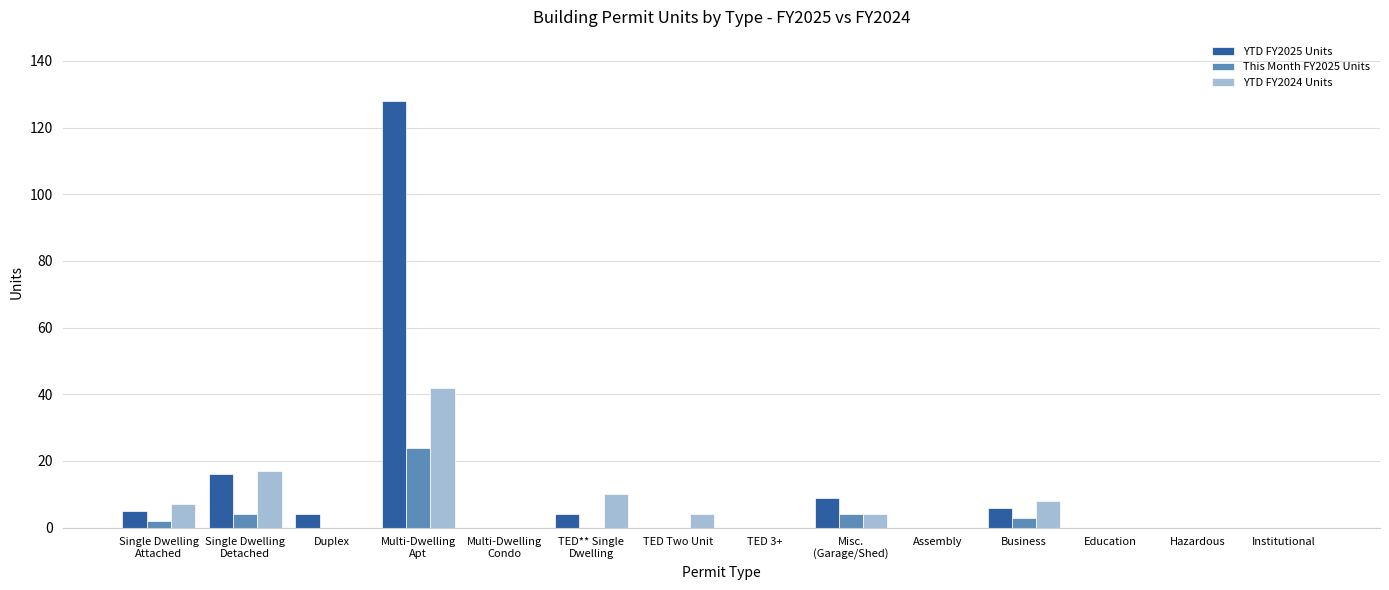

What is the sum of all YTD FY2024 Units values?

92